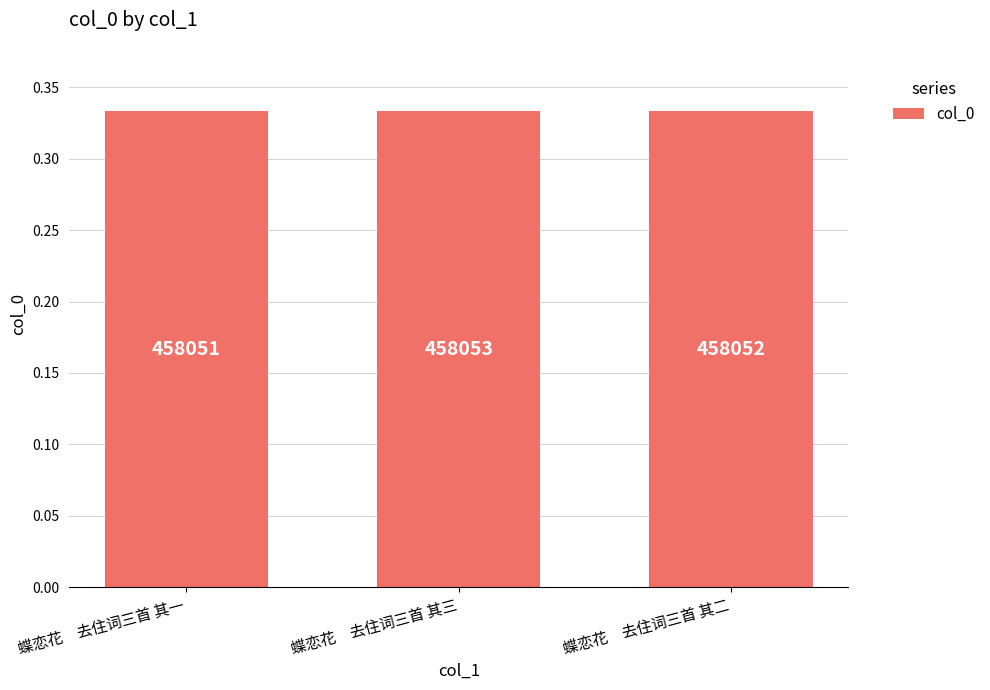

True or false: the data shows 0.3 at 蝶恋花　去住词三首 其一.

True